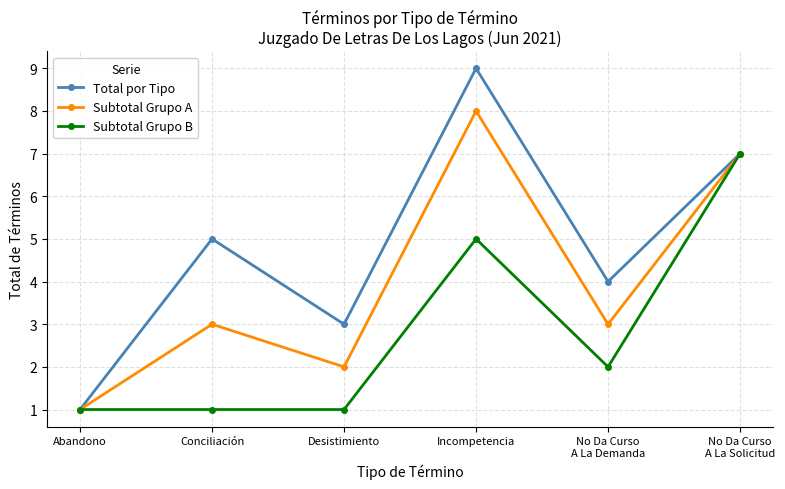

Is this an area chart (filled region under the line)?

No